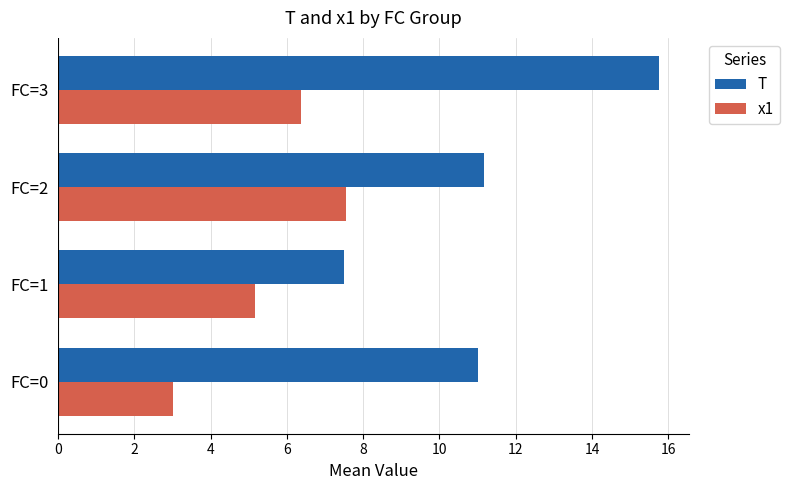

What is the sum of all T values?

45.4